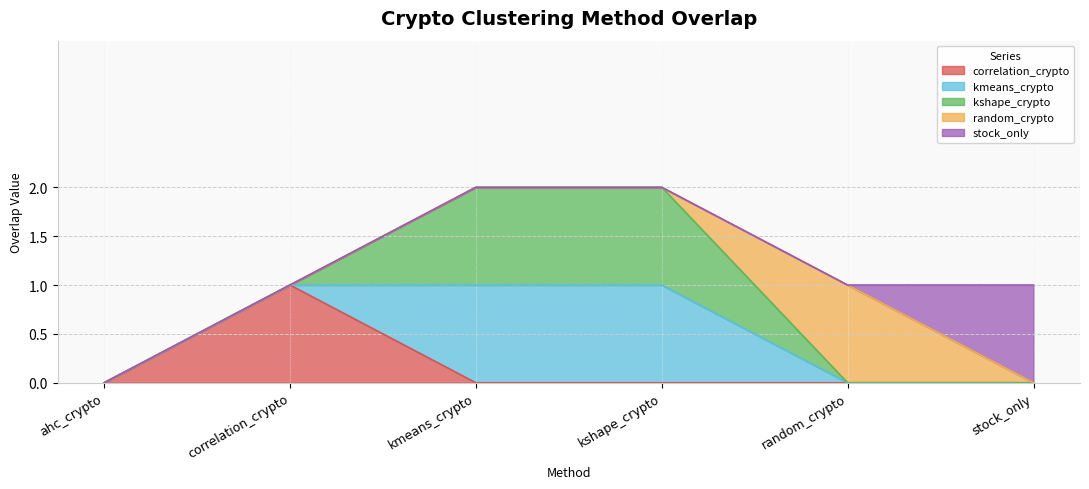

Does the chart display data point markers on the line(s)?

No